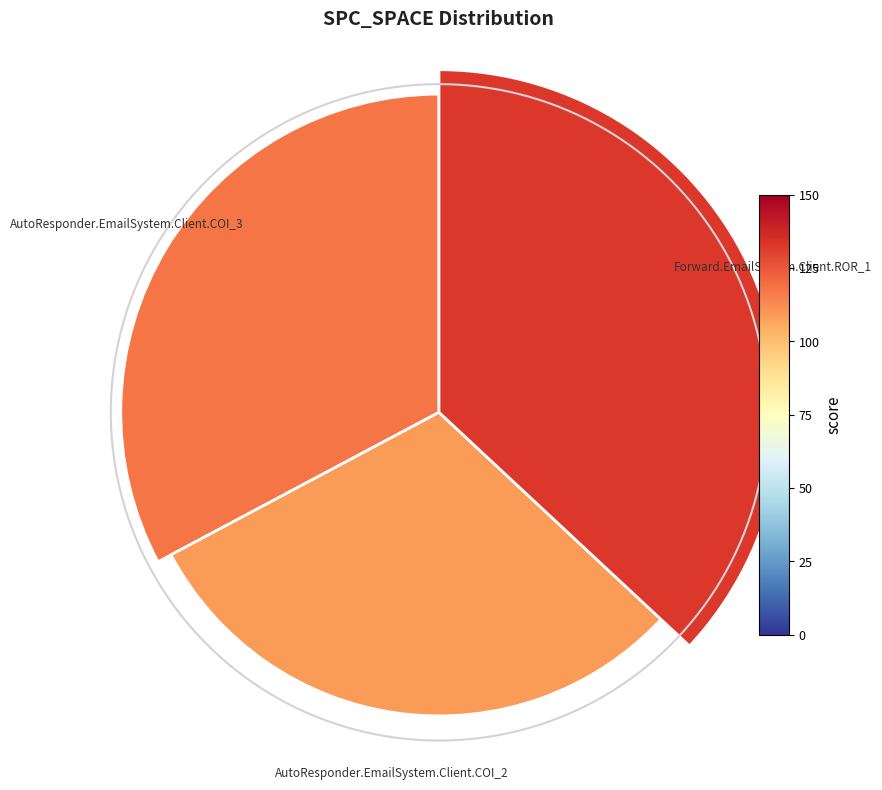

Does 2 account for over 50% of the chart?

No